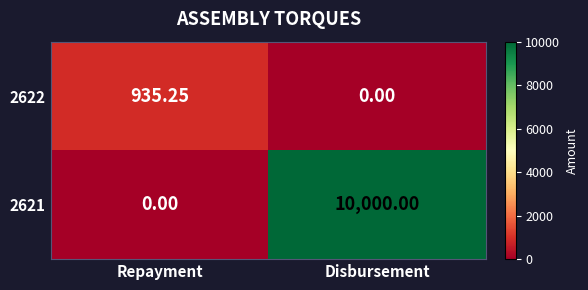

Where does the 2622 series first go above 935?

Repayment